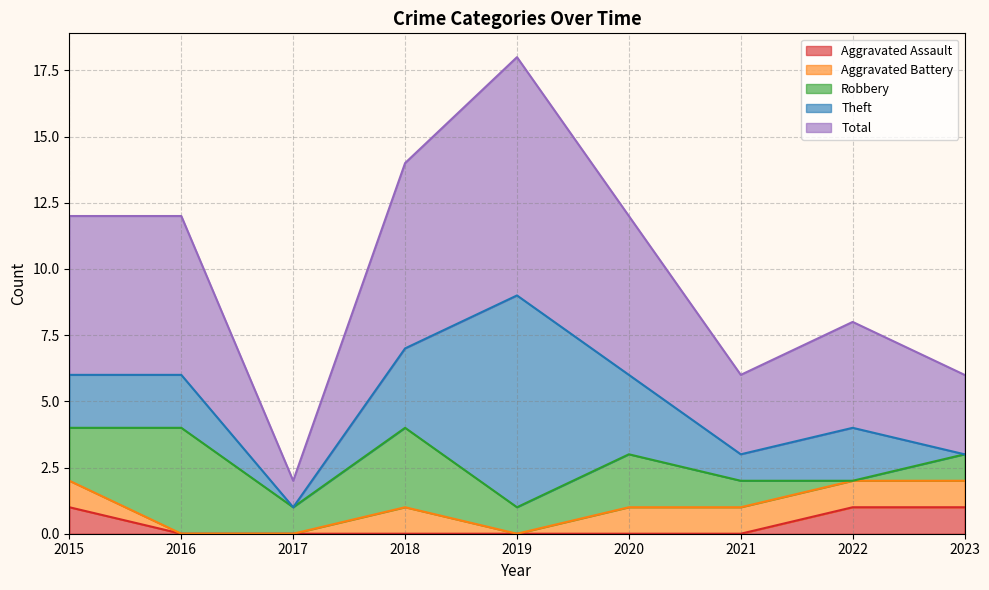

Reading left to right, extract all data points from this chart.

Aggravated Assault: 1	0	0	0	0	0	0	1	1
Aggravated Battery: 1	0	0	1	0	1	1	1	1
Robbery: 2	4	1	3	1	2	1	0	1
Theft: 2	2	0	3	8	3	1	2	0
Total: 6	6	1	7	9	6	3	4	3